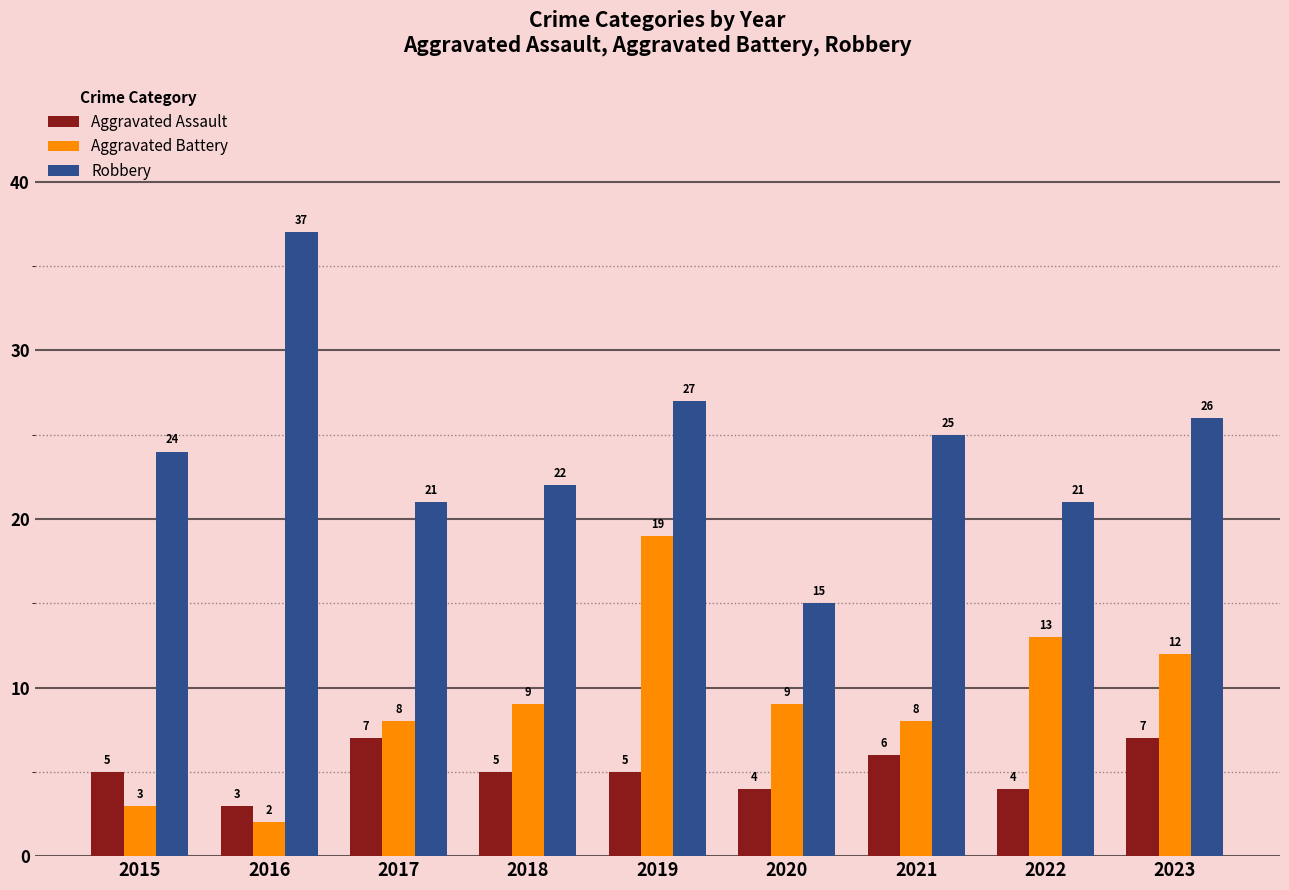

At how many categories does at least one series exceed 11?

9